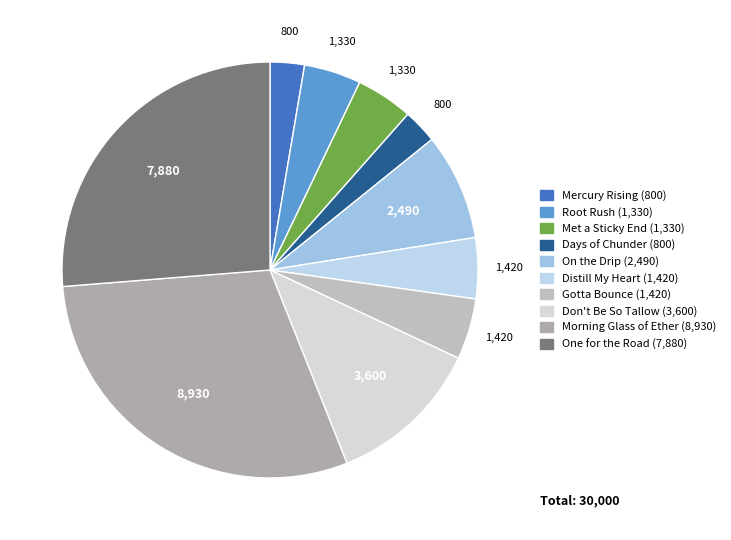

Is there any slice that represents more than half of the pie?

No